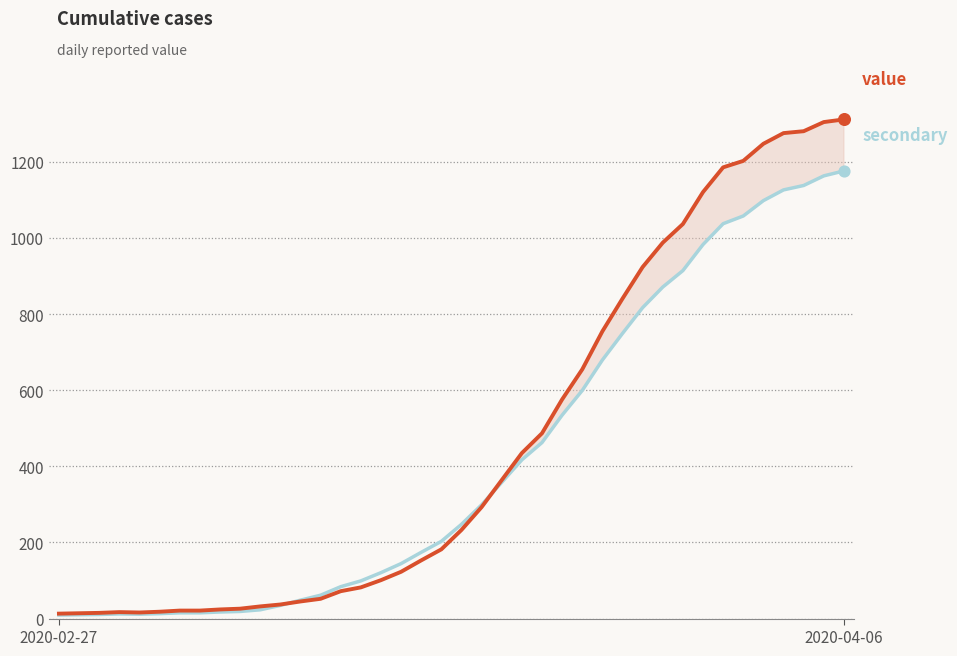

Which series reaches the maximum Y coordinate?

value